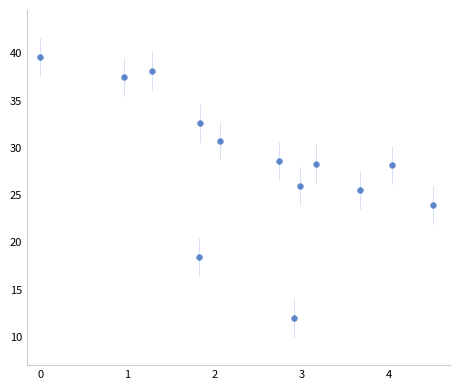

What is the range of Y values (max minus min)?

27.6